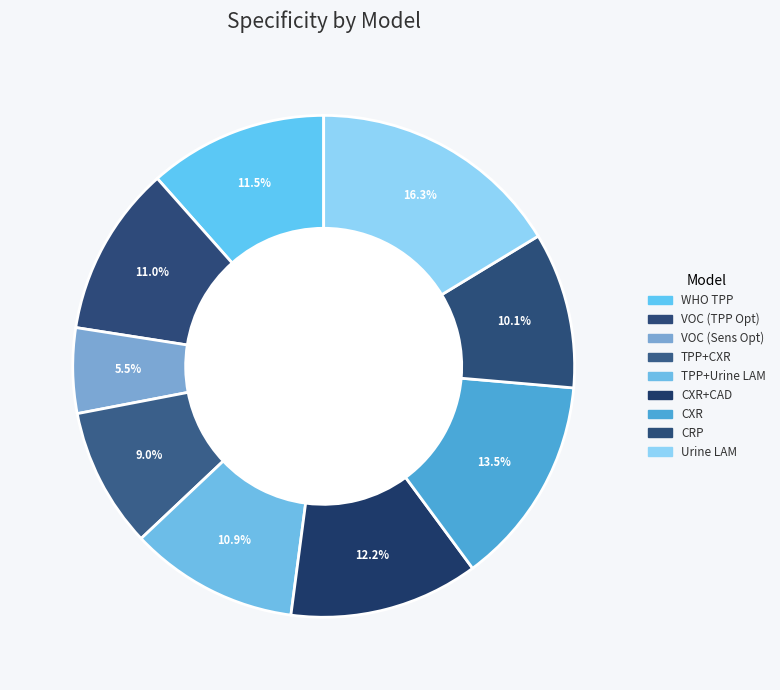

Rank the categories by value from highest to lowest.

Urine LAM, CXR, CXR + CAD, WHO TPP, VOC Model (TPP Optimized), TPP Optimized with Urine LAM (Parallel), CRP, TPP Optimized with CXR (Parallel), VOC Model (Sensitivity Optimized)